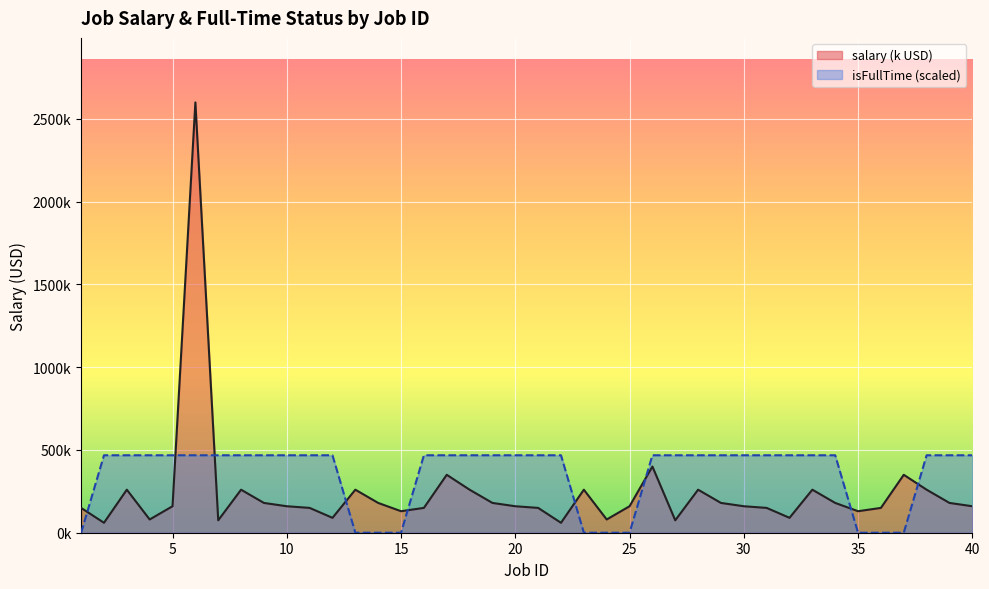

At which category is the sum across all series the highest?

6